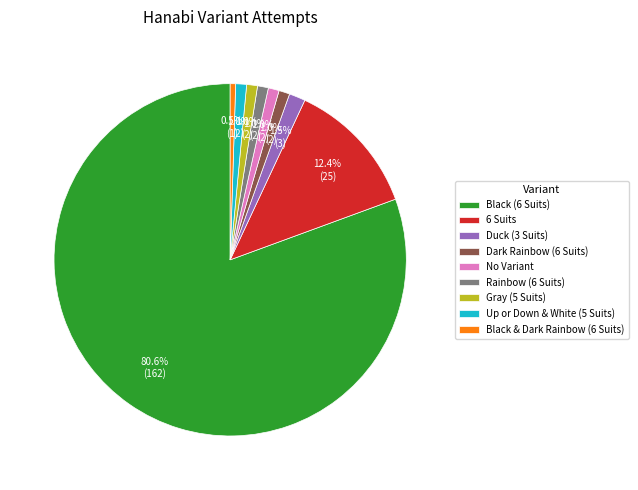

What percentage is the Dark Rainbow (6 Suits) slice, to the nearest percent?

1%